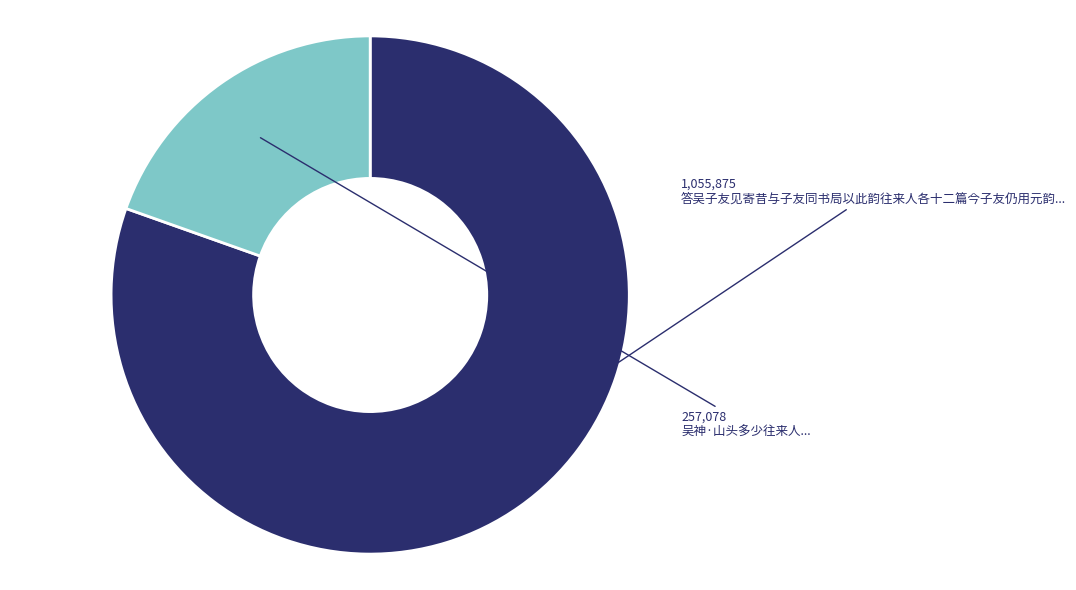

Does any single category account for the majority?

Yes